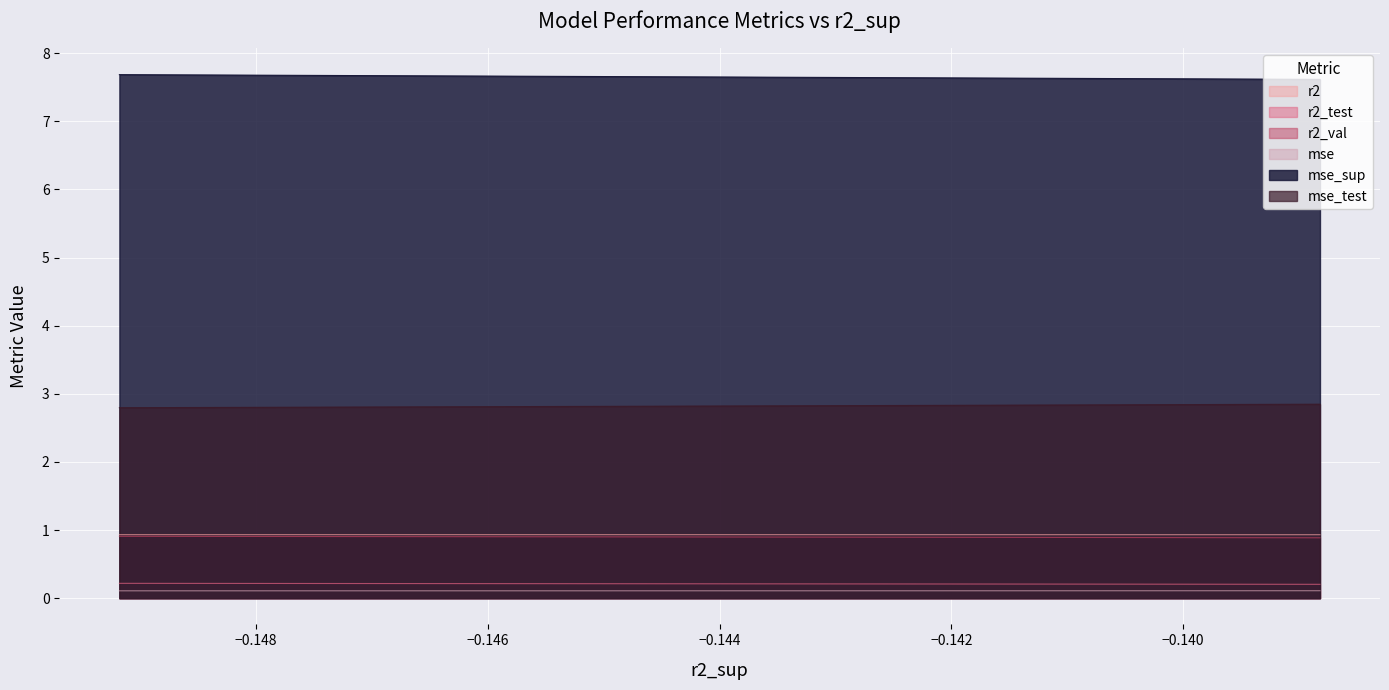

The value of mse_sup at model_4_38_7 is 7.6. True or false?

True